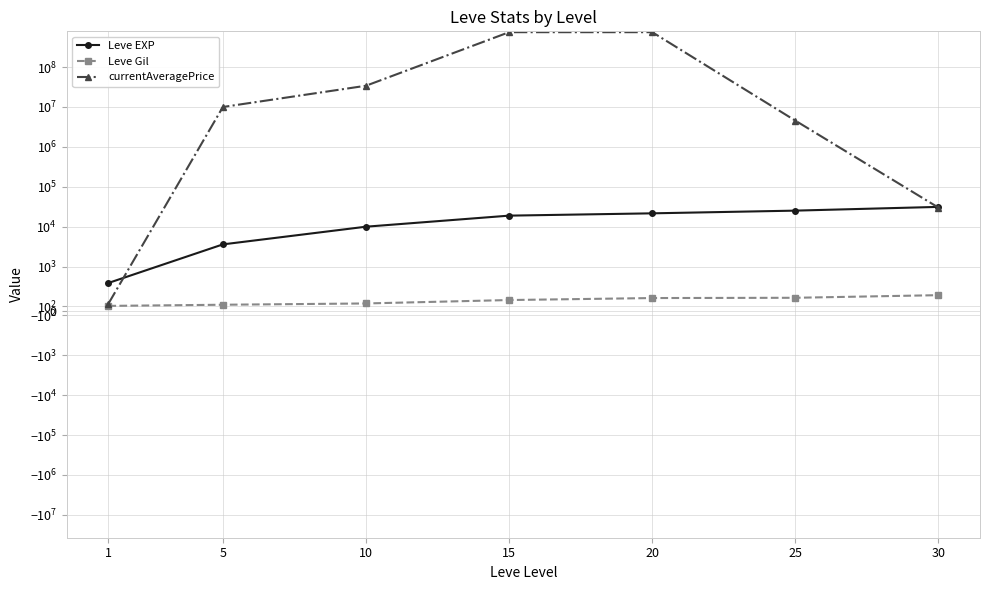

How many times do Leve EXP and currentAveragePrice cross each other?

2